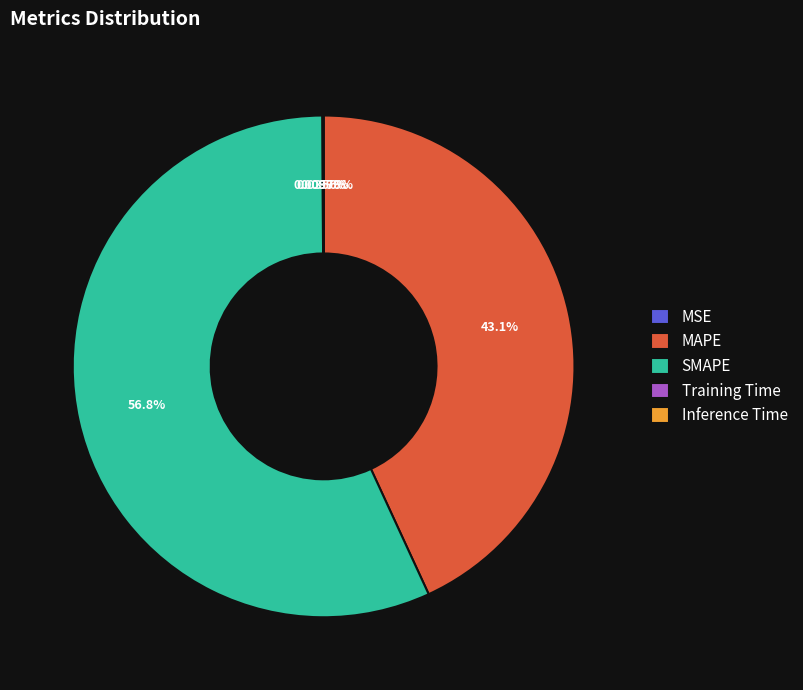

Which slice is the largest?

SMAPE